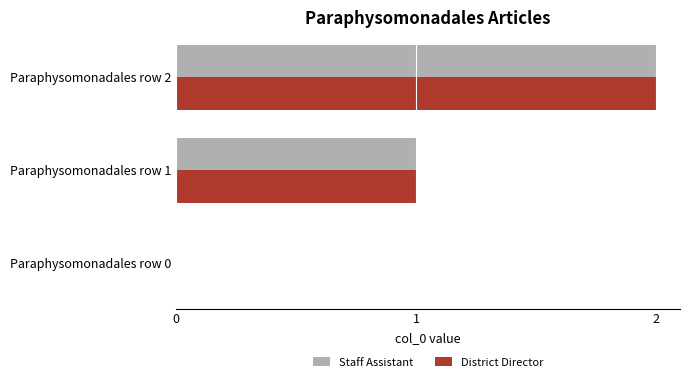

The District Director series shows 2 at Paraphysomonadales row 1. True or false?

False